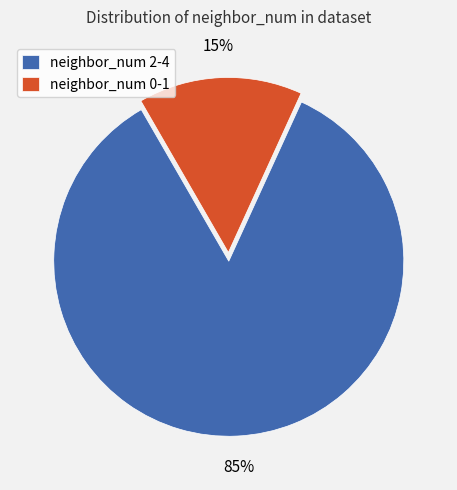

To the nearest percent, what is the difference between the largest and smallest slice percentages?

70%